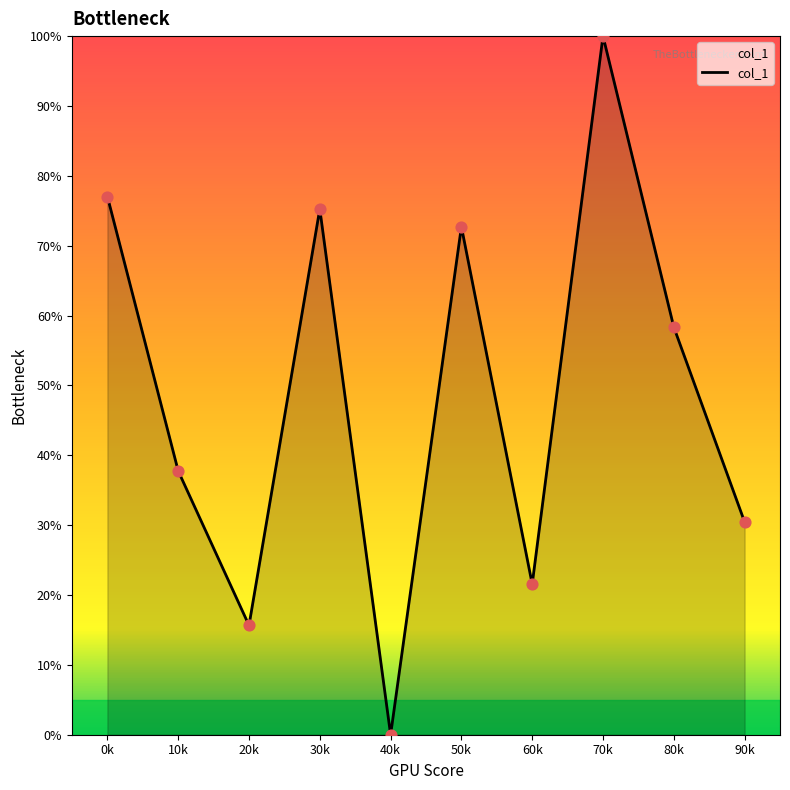

What is the change in value from 30k to 70k?

+24.7